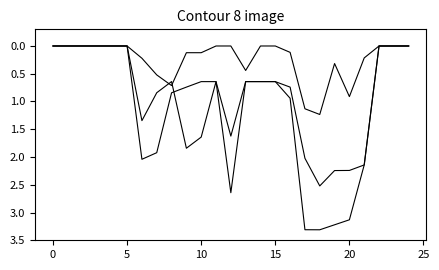

The Model 1 series shows 0.1 at 16. True or false?

True